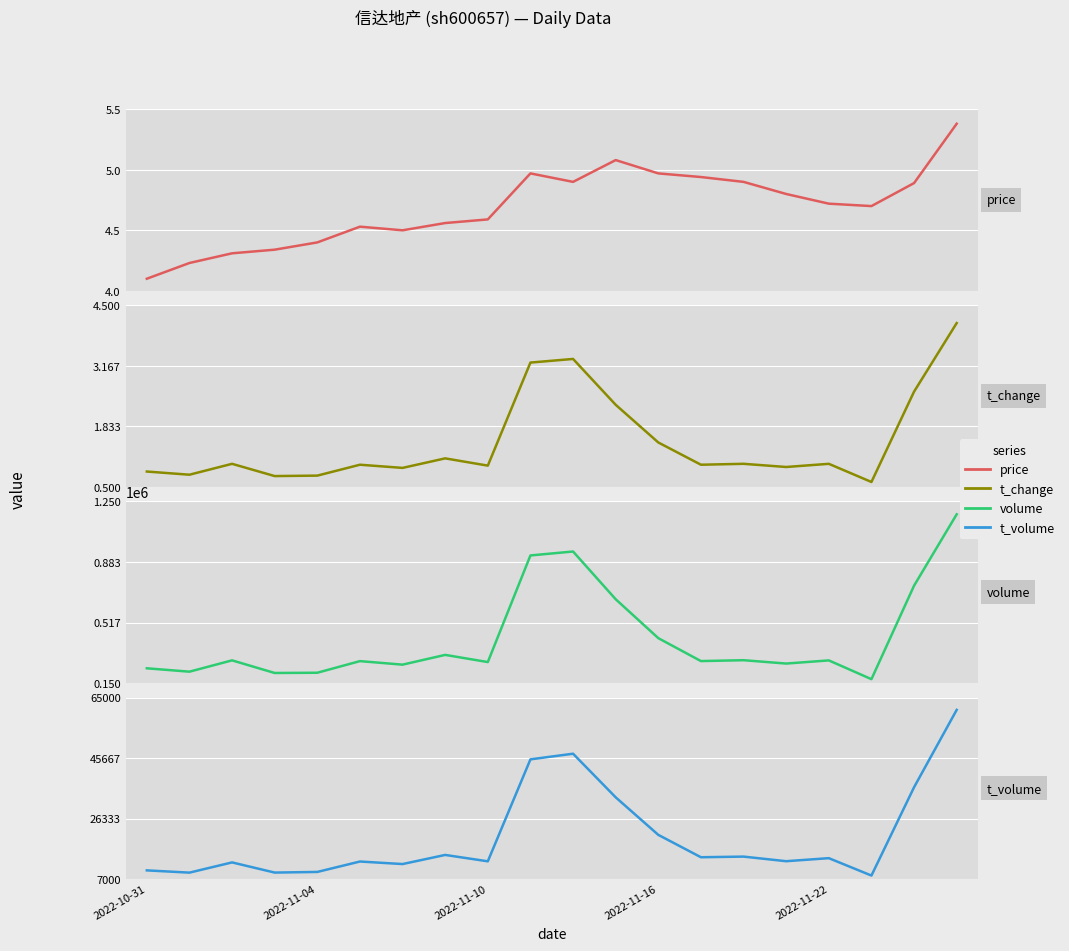

Is this an area chart (filled region under the line)?

No